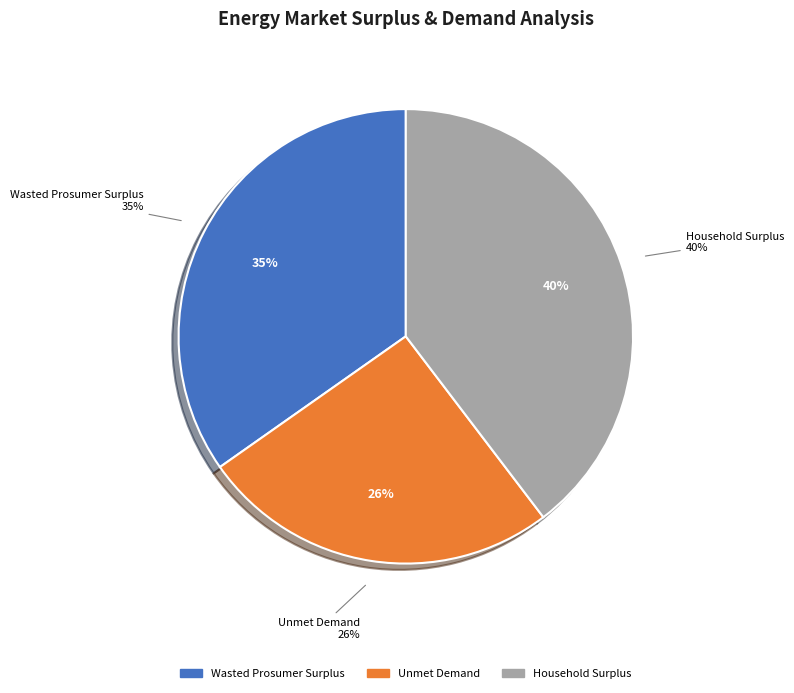

Is Wasted Prosumer Surplus the majority of the pie?

No